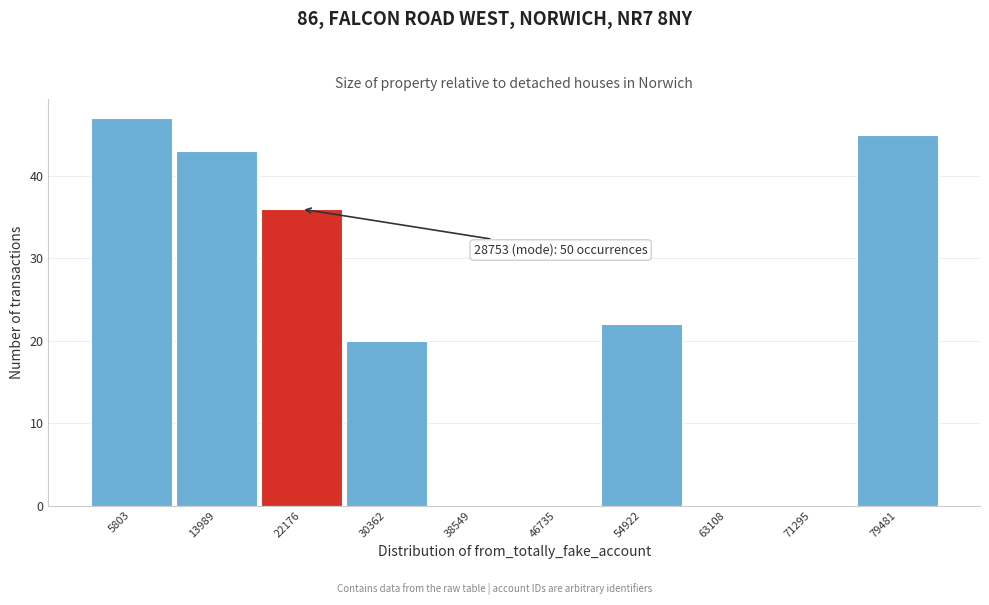

Reading right to left, what are all the values shown in this chart?

79481=45	71295=0	63108=0	54922=22	46735=0	38549=0	30362=20	22176=36	13989=43	5803=47